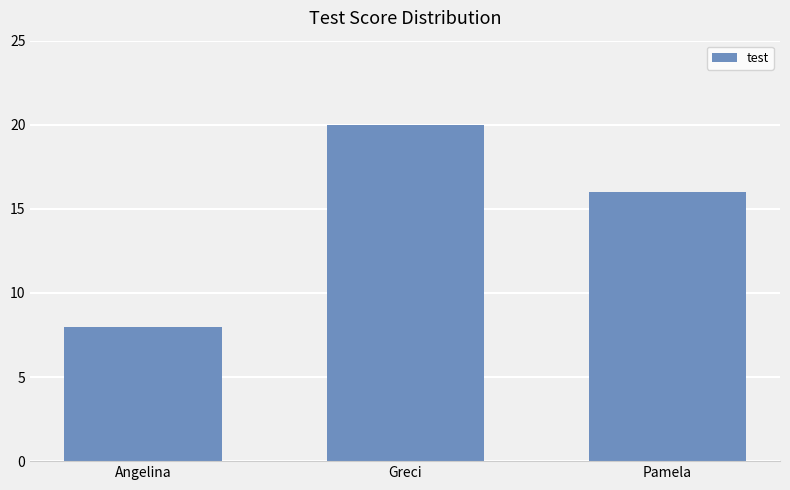

What is the sum of all values?

44